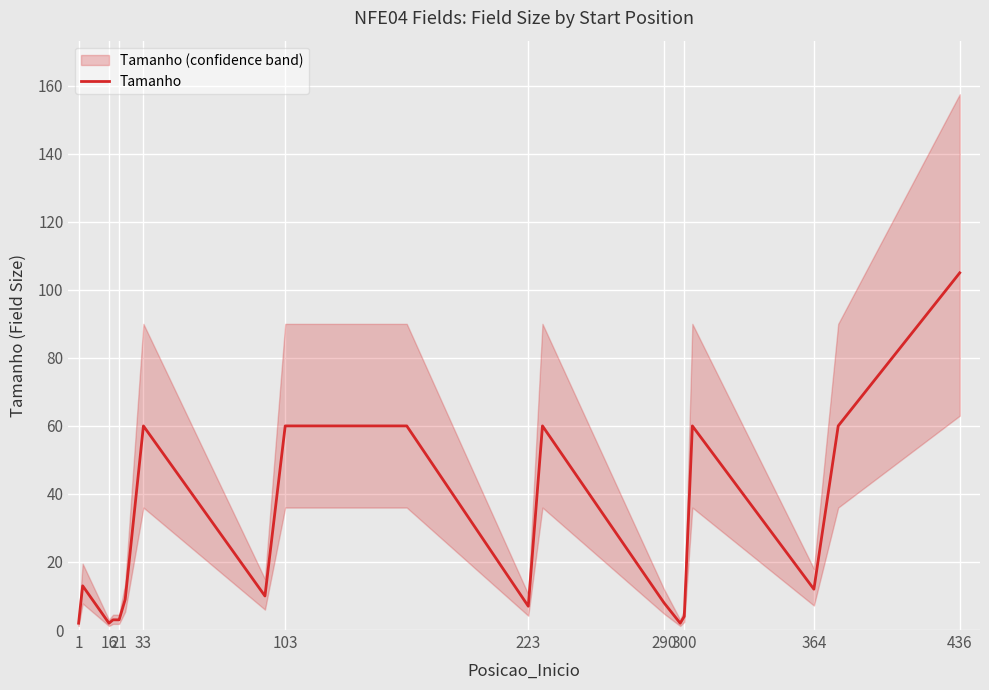

What is the highest value of the Tamanho series?

105